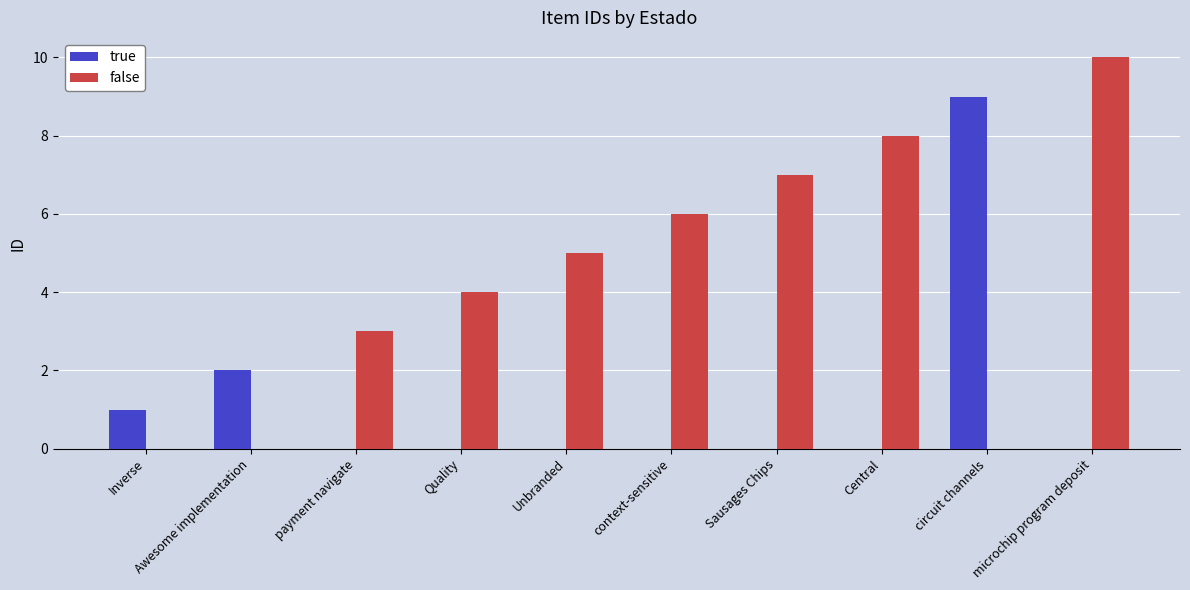

At which label does true reach its peak?

circuit channels